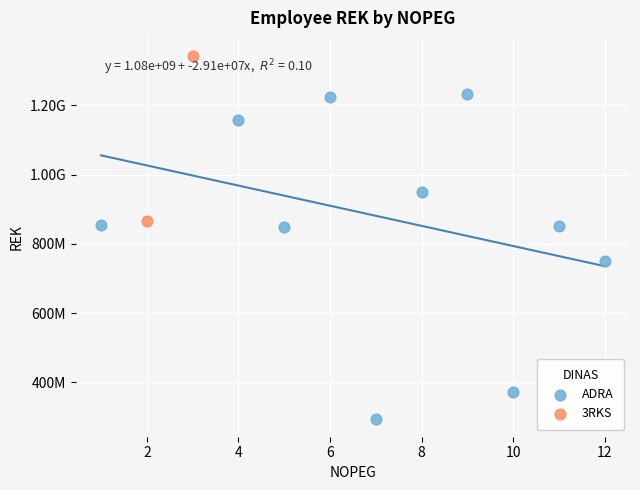

What are all the series names shown in the legend?

ADRA, 3RKS